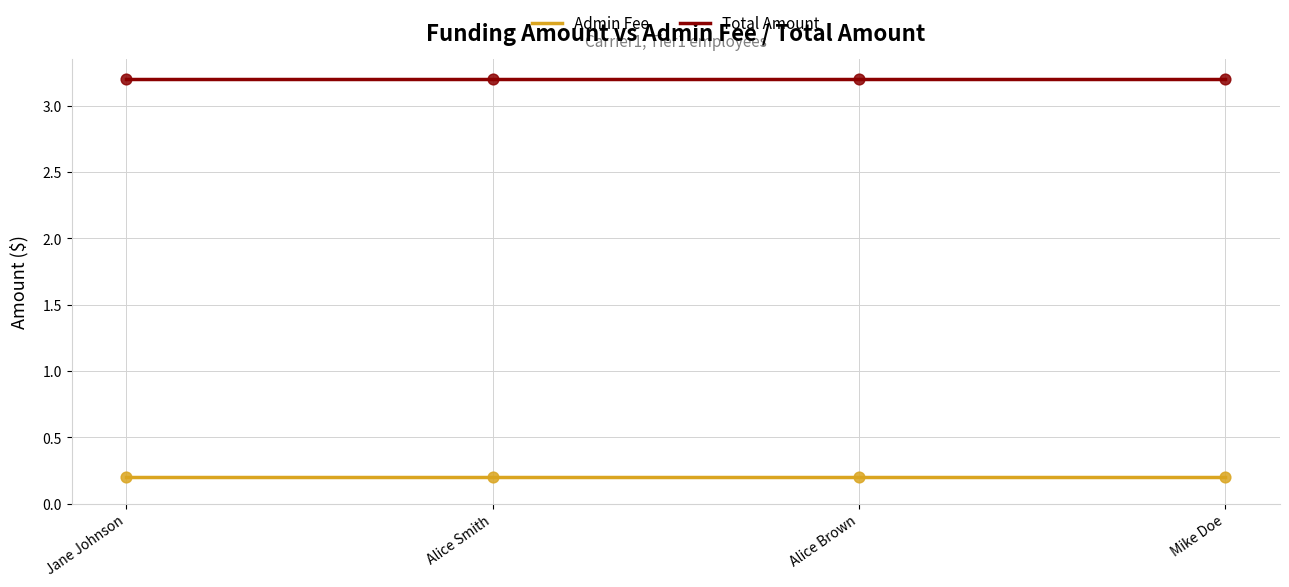

What are all the series names shown in the legend?

Admin Fee, Total Amount